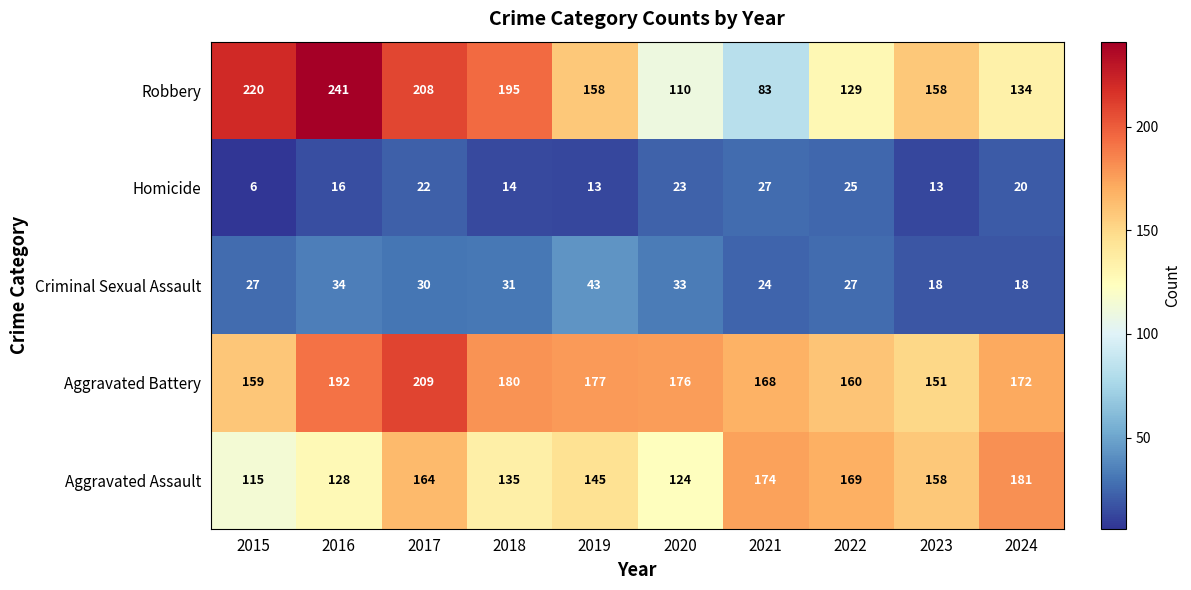

Rank the series by their maximum value, from highest to lowest.

Robbery, Aggravated Battery, Aggravated Assault, Criminal Sexual Assault, Homicide